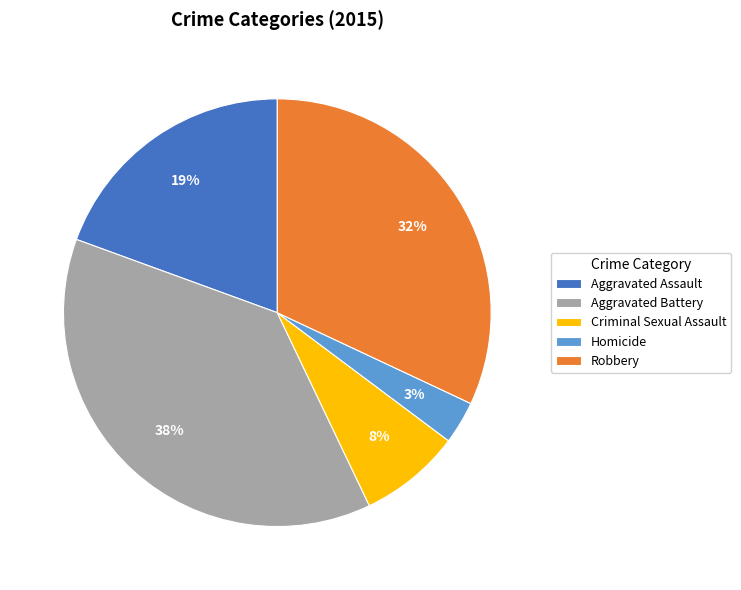

Combined, do Aggravated Assault and Homicide account for over 50%?

No